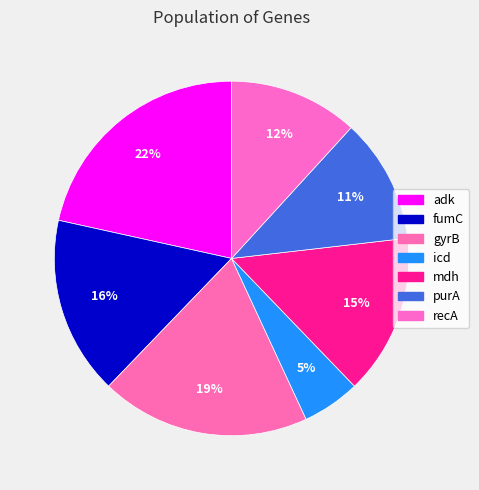

To the nearest percent, what portion does mdh represent?

15%